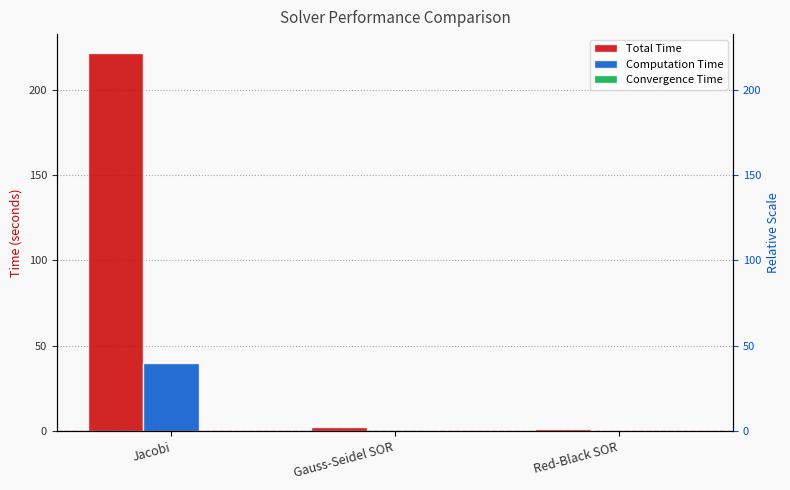

At which label does Total Time first exceed 2?

Jacobi